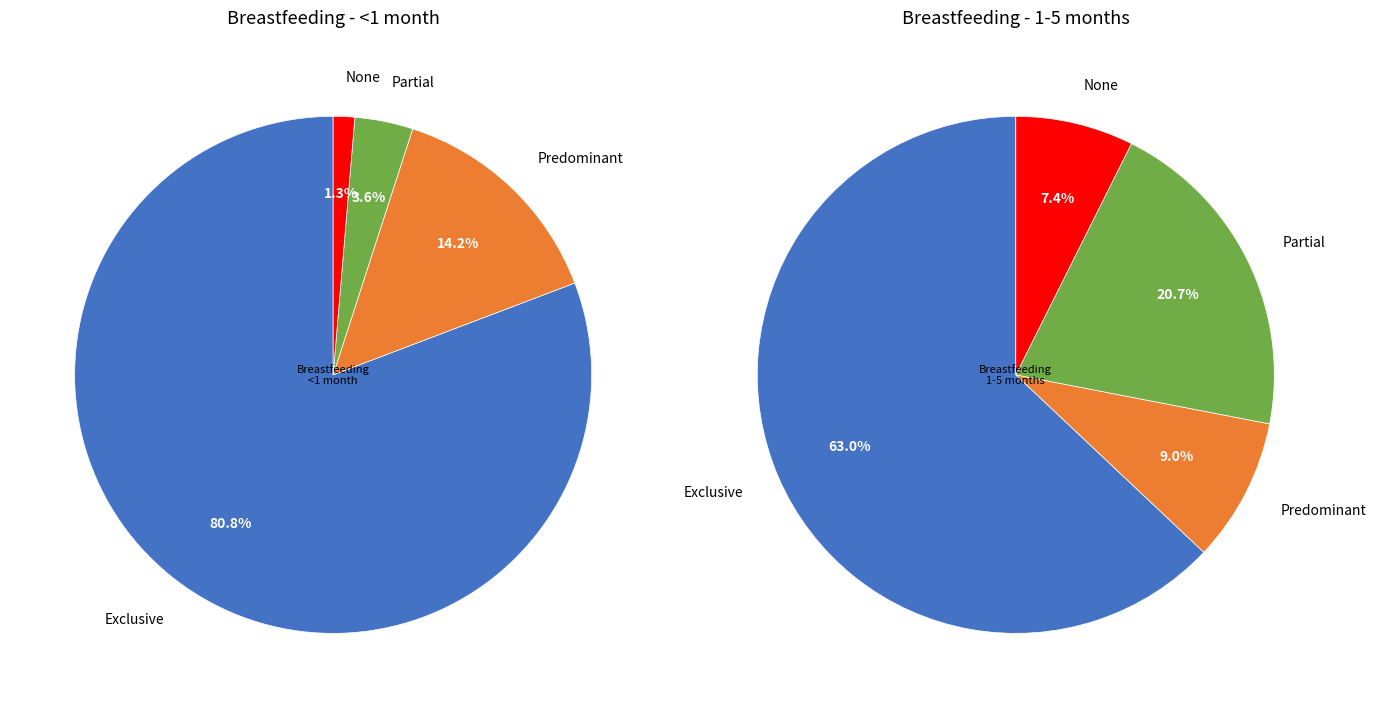

To the nearest percent, what percentage of the pie is Exclusive?

81%